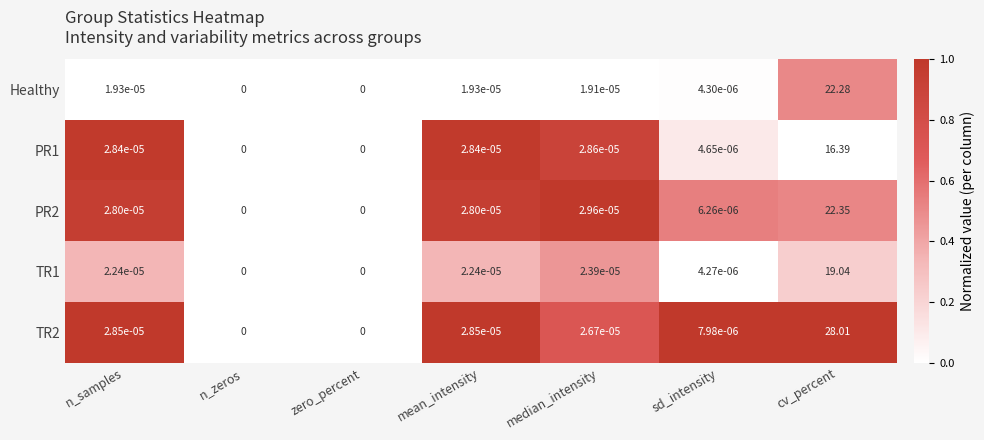

At which category does the chart reach its peak across all series?

cv_percent